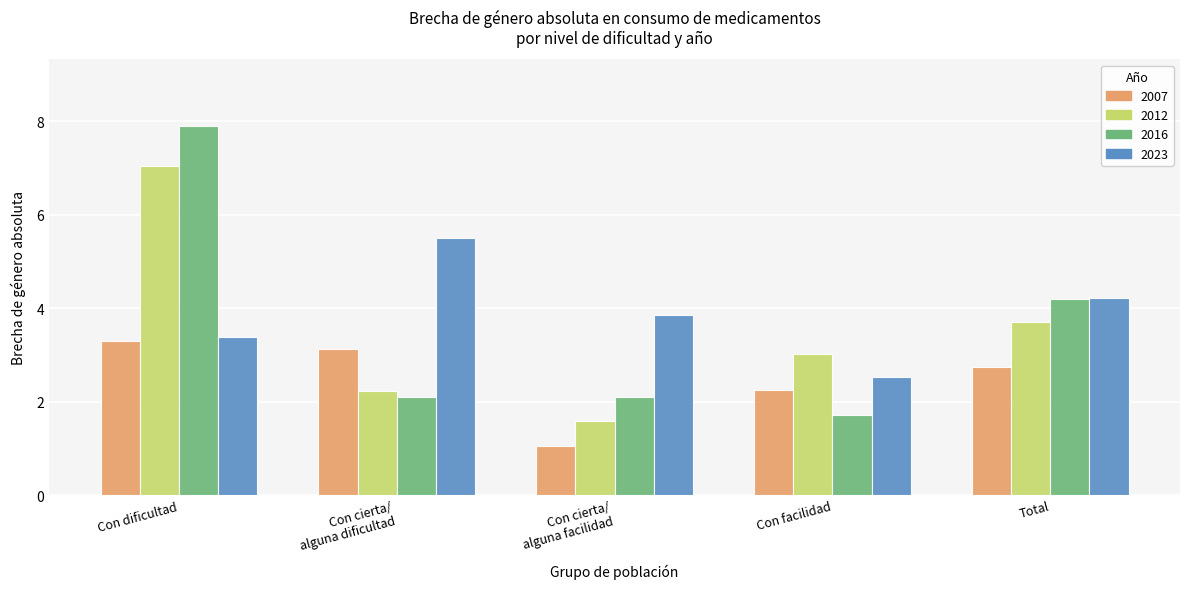

Reading left to right, what are all the values shown in this chart?

2007: 3.3	3.1	1.0	2.3	2.7
2012: 7.0	2.2	1.6	3.0	3.7
2016: 7.9	2.1	2.1	1.7	4.2
2023: 3.4	5.5	3.9	2.5	4.2